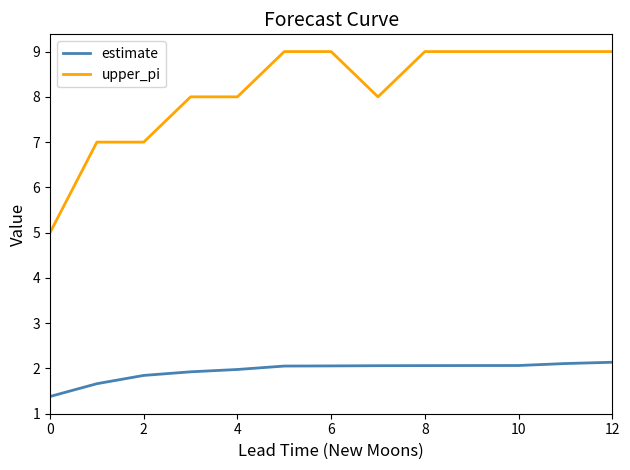

Which series has the largest total across all categories?

upper_pi